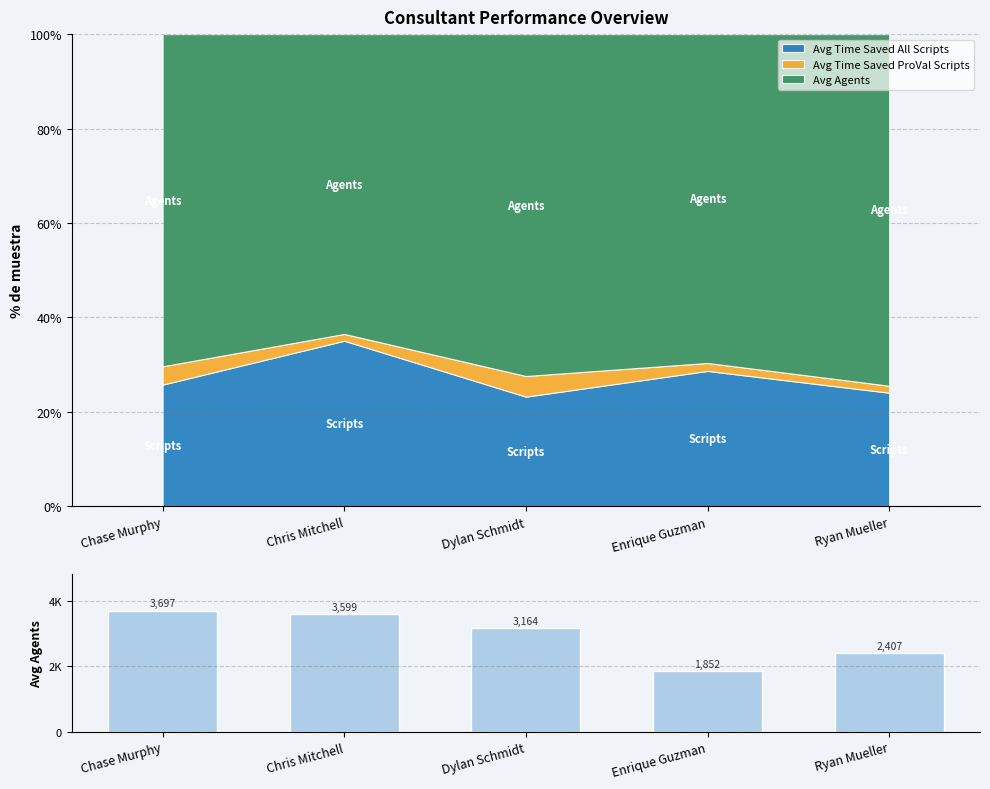

Which label corresponds to the smallest value in the chart?

Enrique Guzman